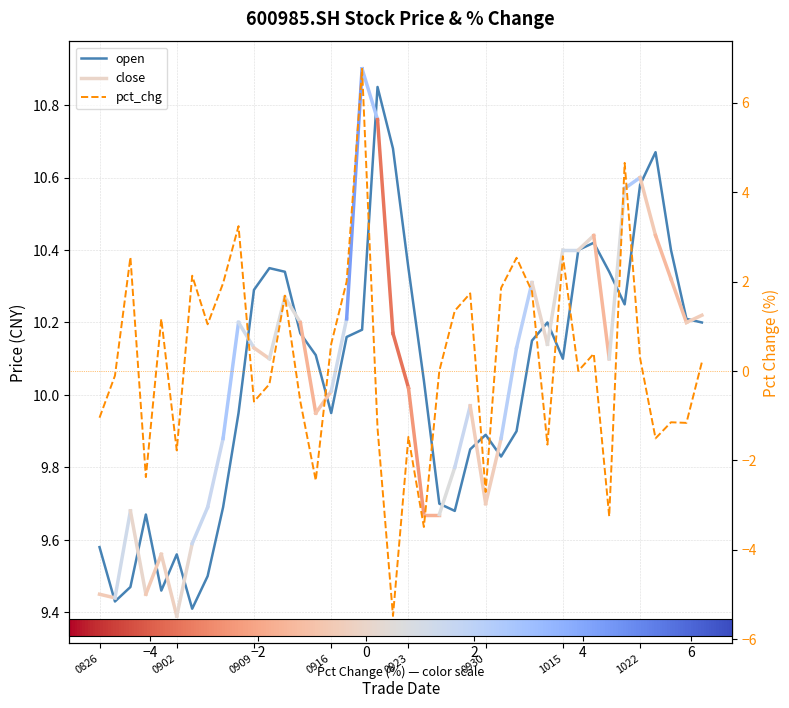

Rank the categories by pct_chg value from lowest to highest.

19, 21, 33, 25, 14, 0916, 0930, 29, 36, 20, 18, 38, 37, 0826, 10, 13, 11, 0902, 22, 31, 39, 35, 32, 15, 1022, 0923, 23, 12, 24, 28, 26, 8, 16, 1015, 27, 0909, 30, 9, 34, 17